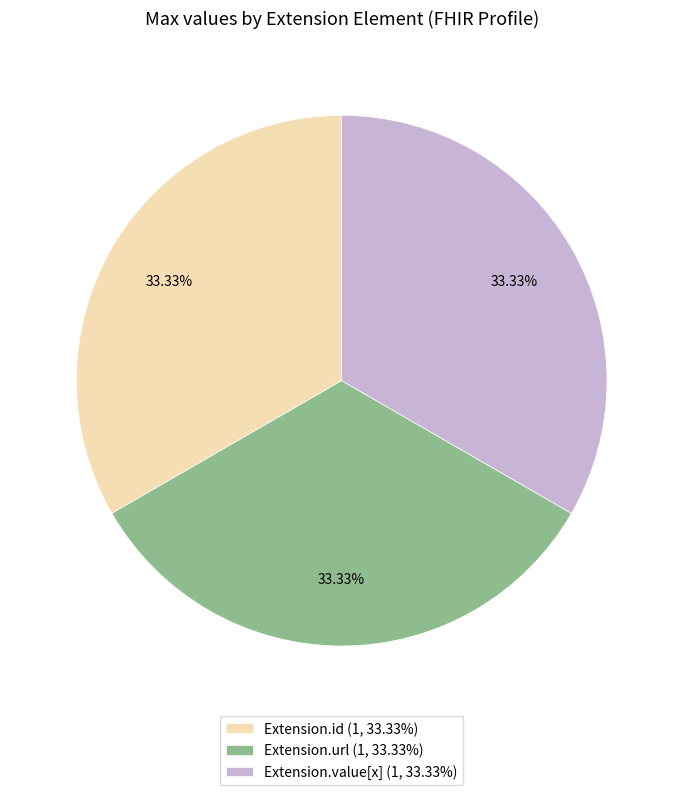

How many slices are in this pie chart?

3